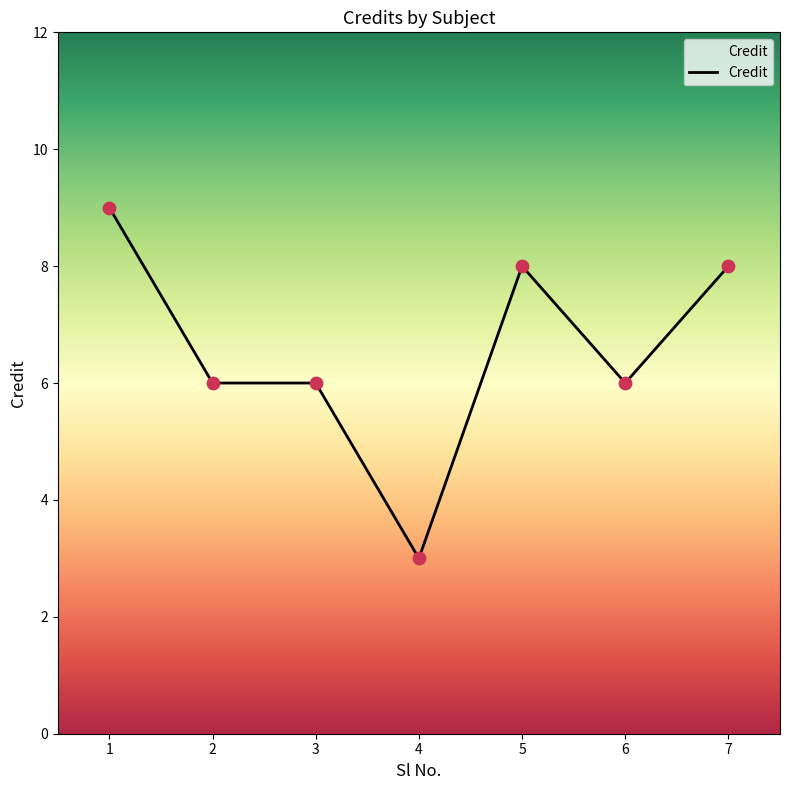

Approximately how many times larger is the value at 7 compared to 6?

1.3